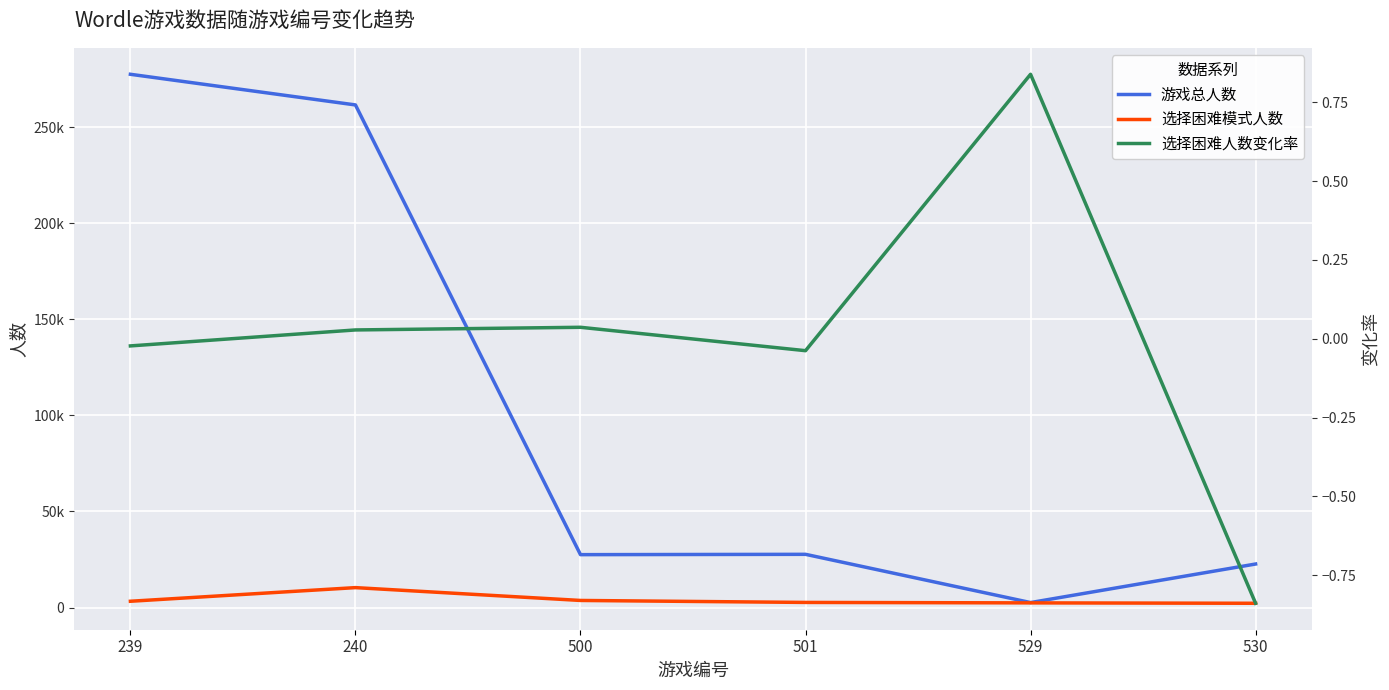

What is the difference between the second highest and minimum values in the 选择困难人数变化率 series?

0.9